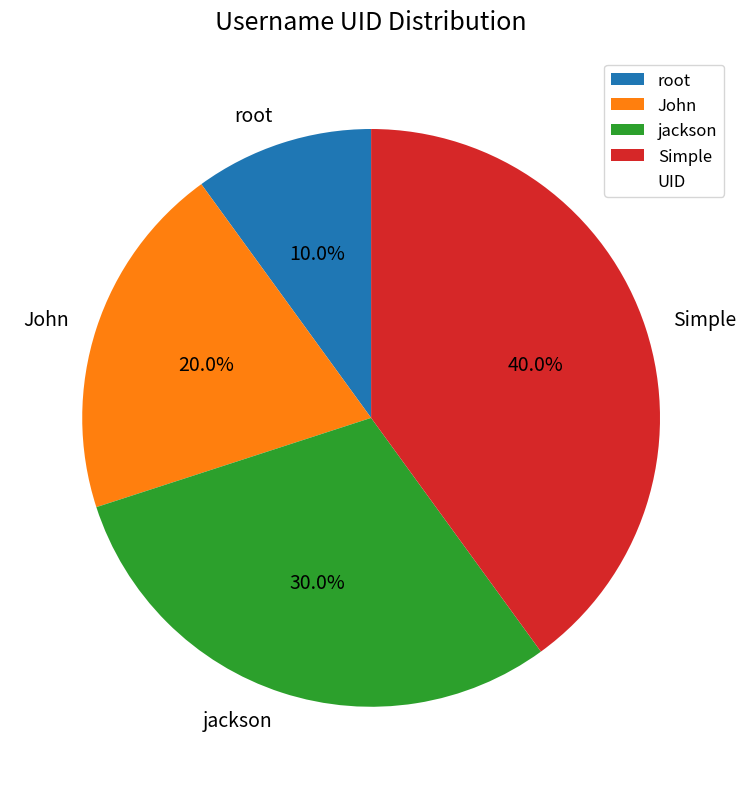

Do Simple and jackson together represent more than half of the pie?

Yes